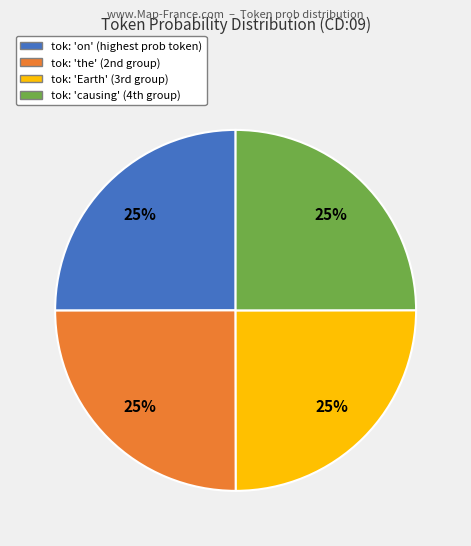

To the nearest percent, what is the average slice percentage?

25%